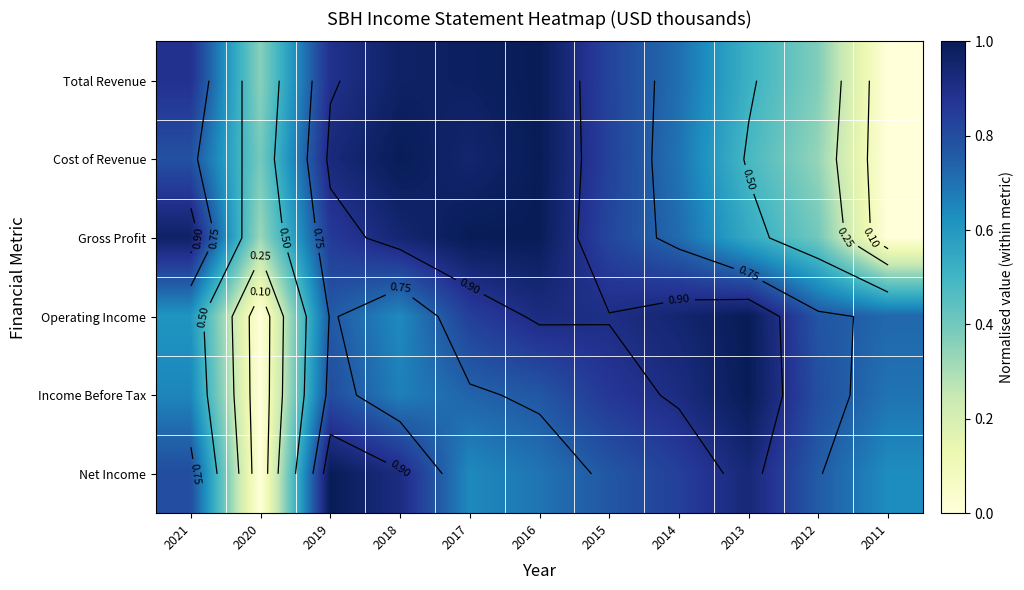

Where is Total Revenue nearest to the value 0?

2011